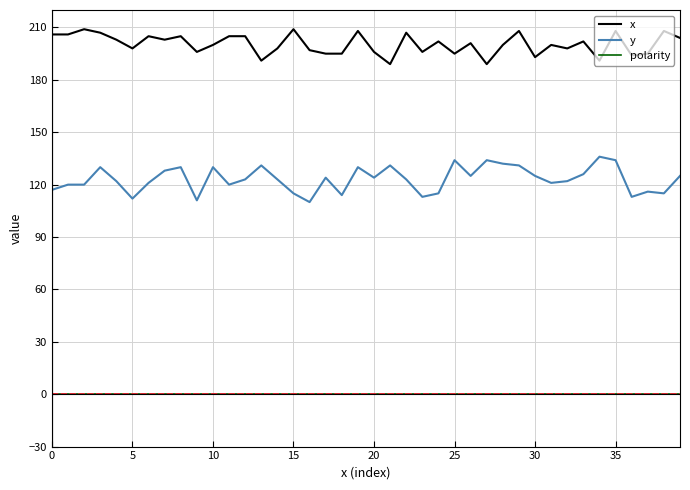

What is the difference between the maximum and minimum values in the y series?

26